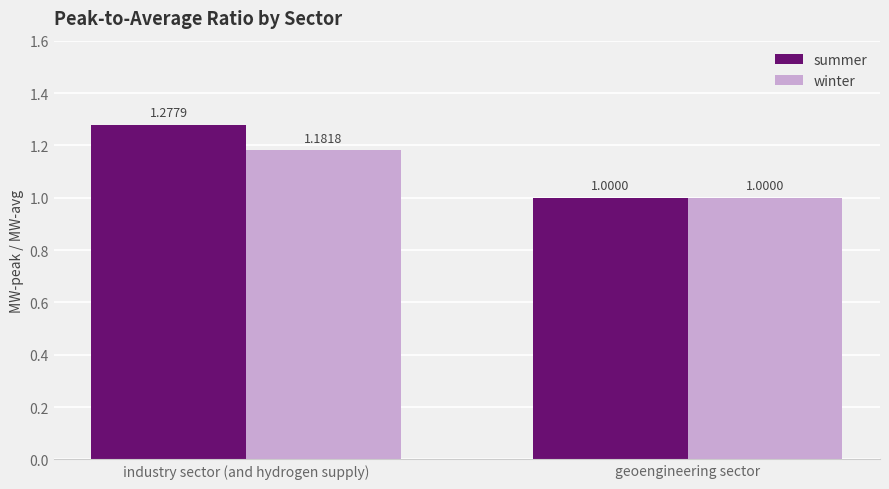

At which category is the sum across all series the highest?

industry sector (and hydrogen supply)